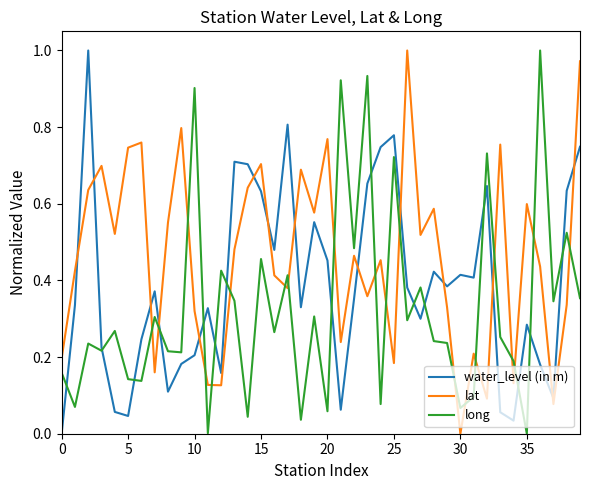

Which series has the largest total across all categories?

lat